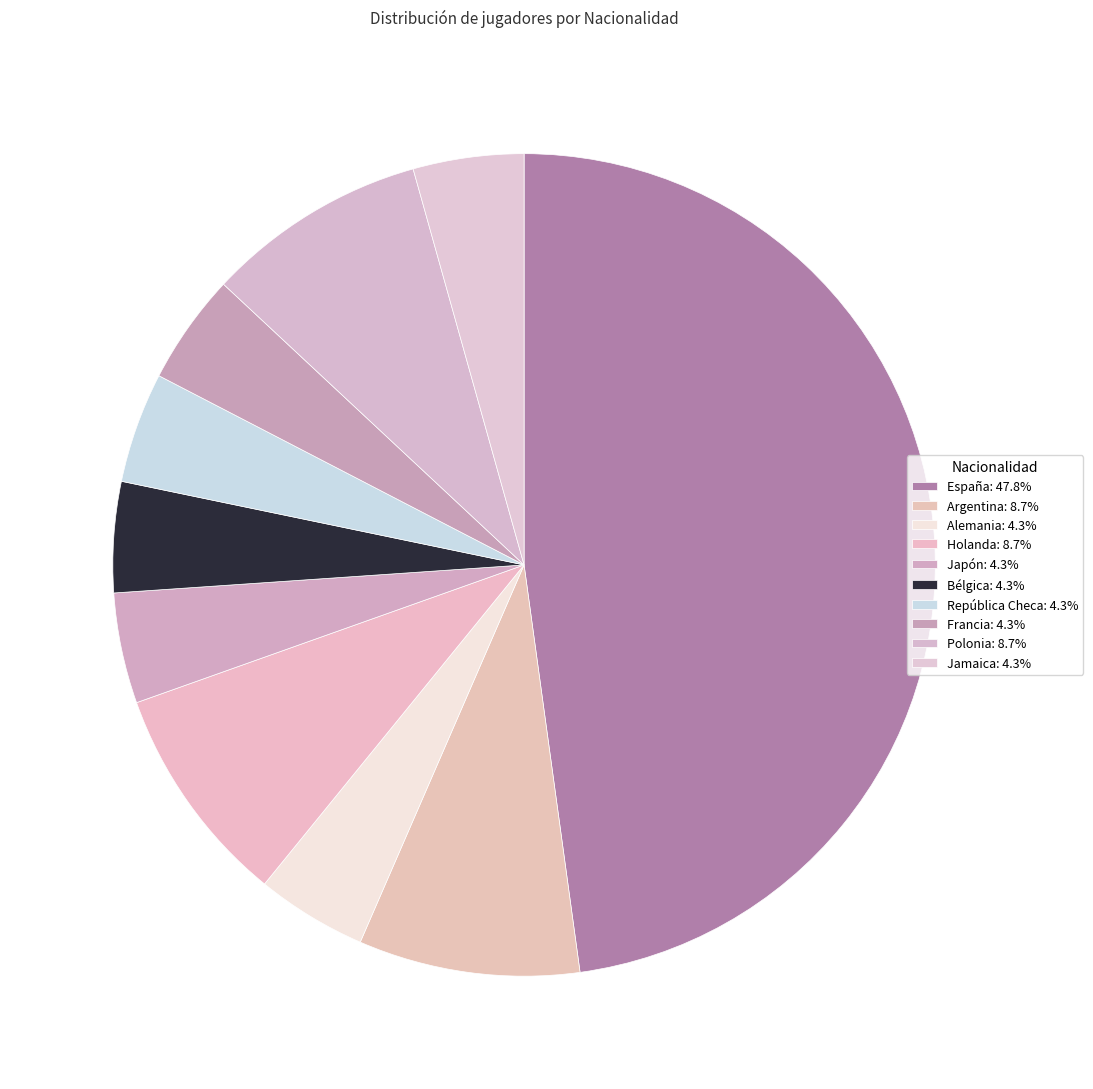

How many segments does this pie chart have?

10